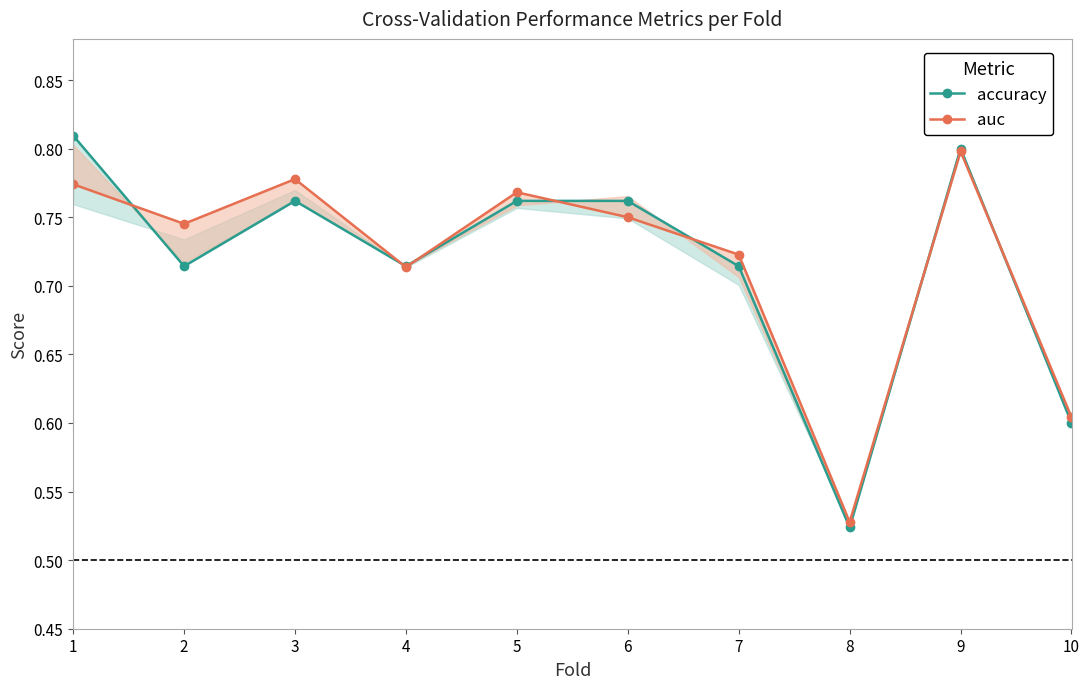

Is it true that accuracy equals 0.8 at 5?

True